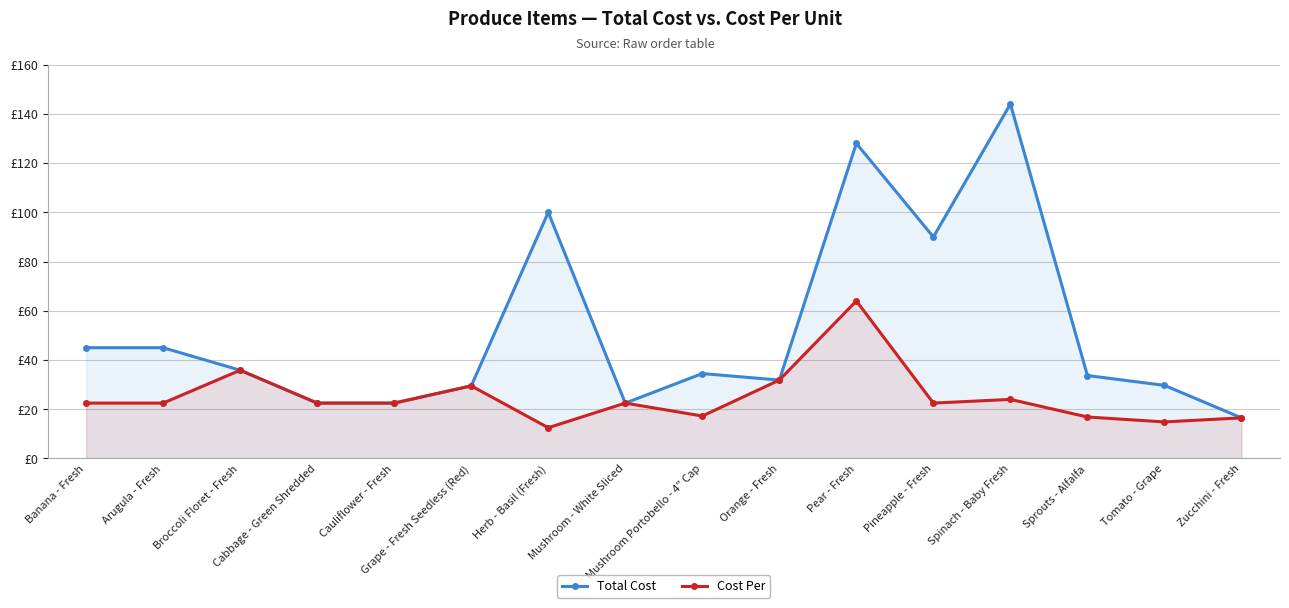

Which series has the widest spread of values?

Total Cost